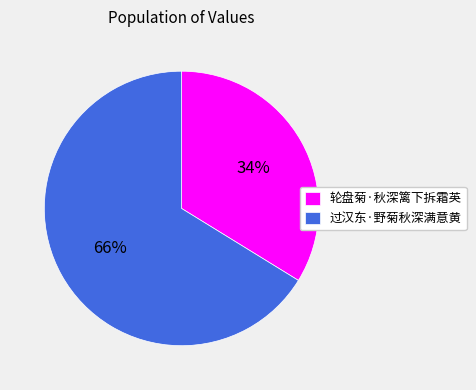

To the nearest percent, what portion does 过汉东·野菊秋深满意黄 represent?

66%